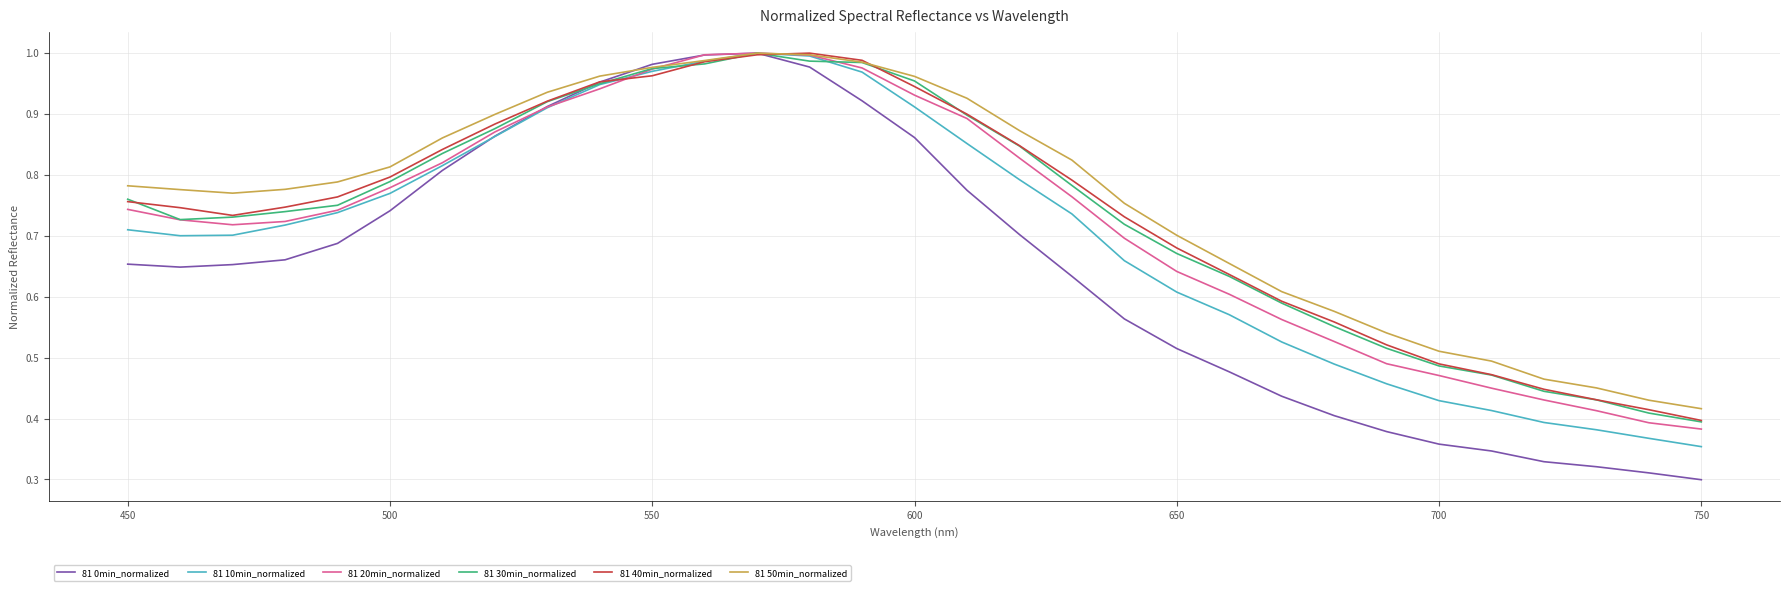

Which series has the largest range (max minus min)?

81 0min_normalized